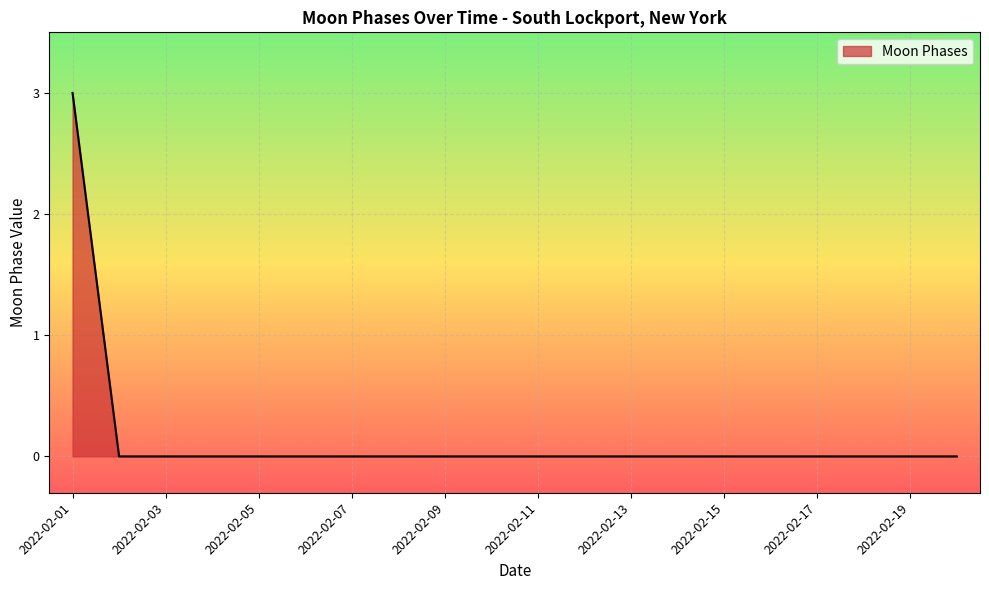

What is the maximum value shown in the chart?

3